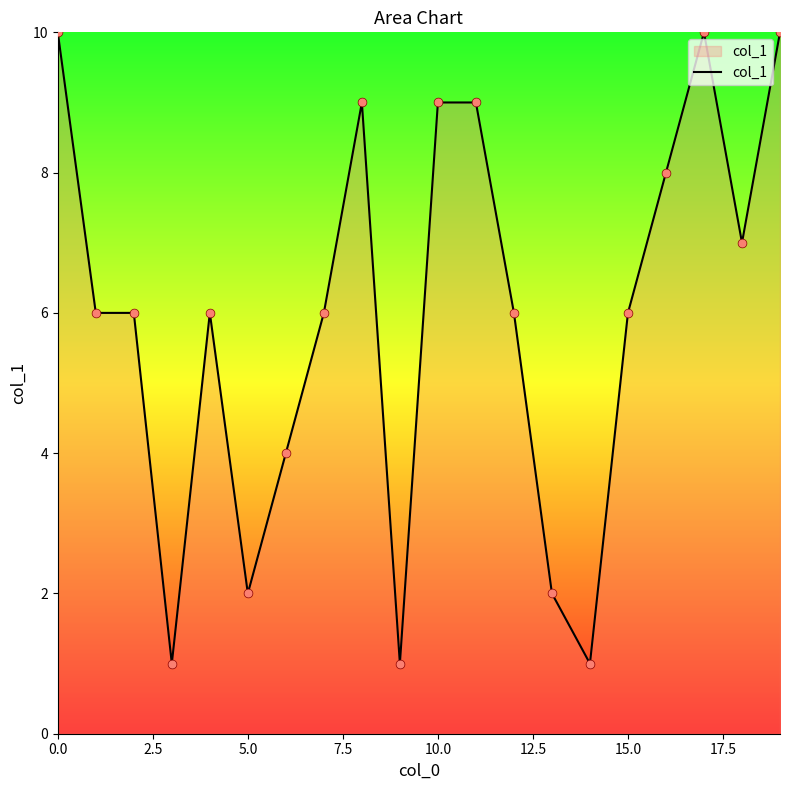

What is the difference between the maximum and minimum values?

9